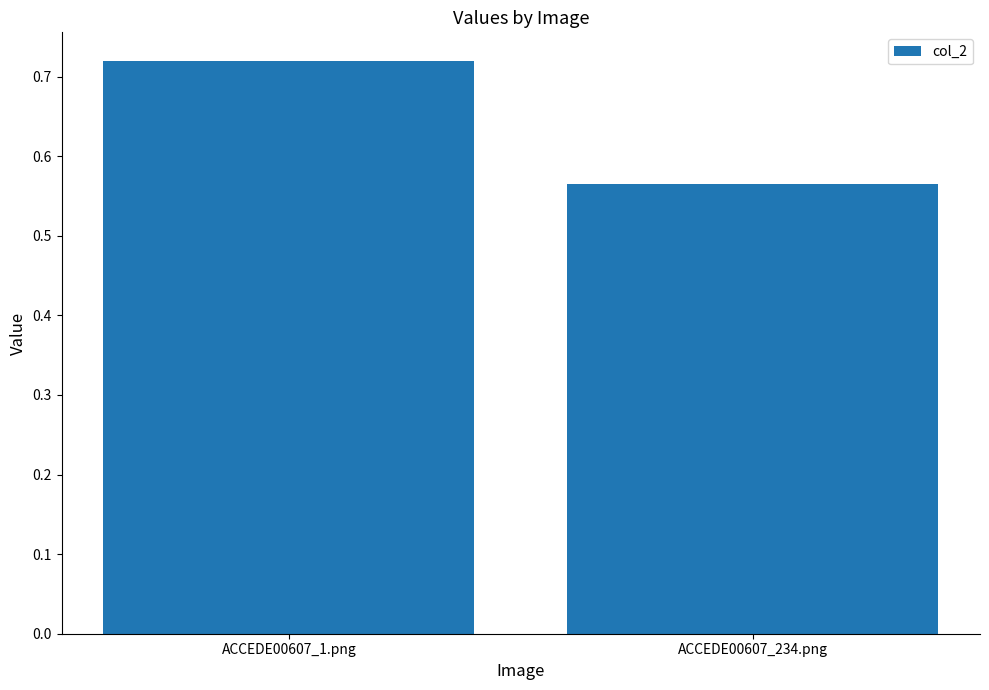

How many bars are there in total?

2